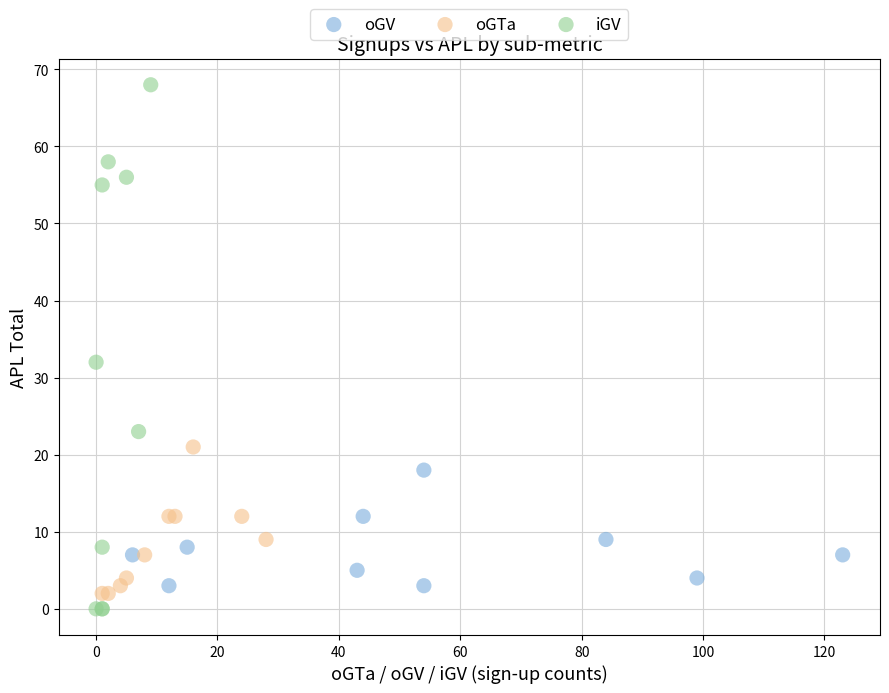

Which series reaches the maximum Y coordinate?

iGV